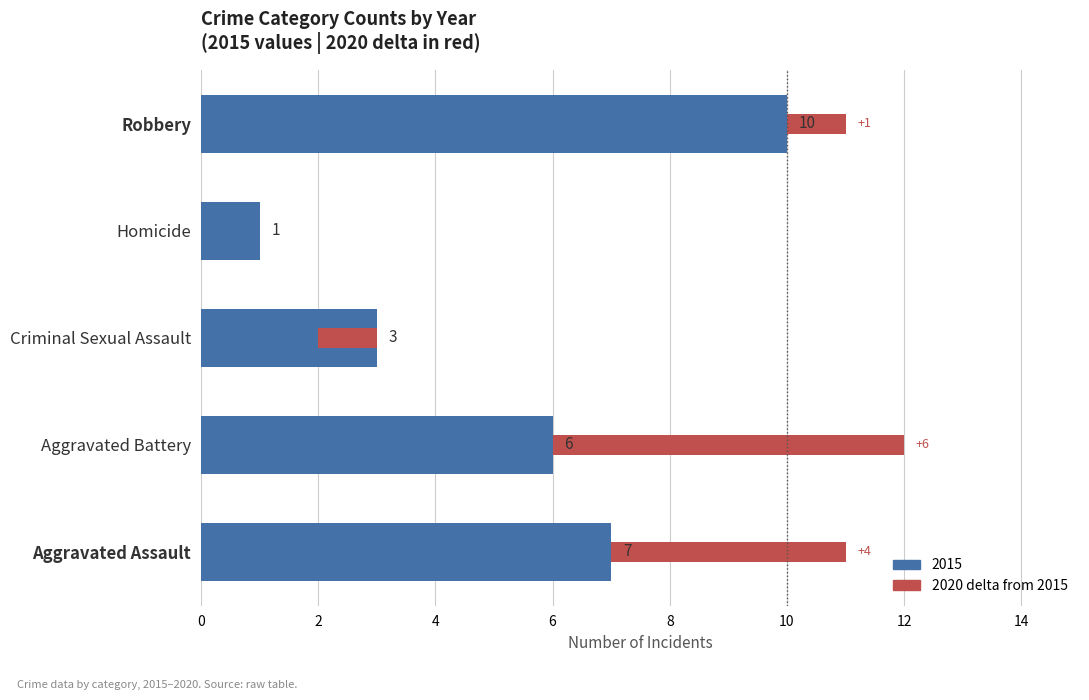

The value at Robbery is 1. True or false?

True